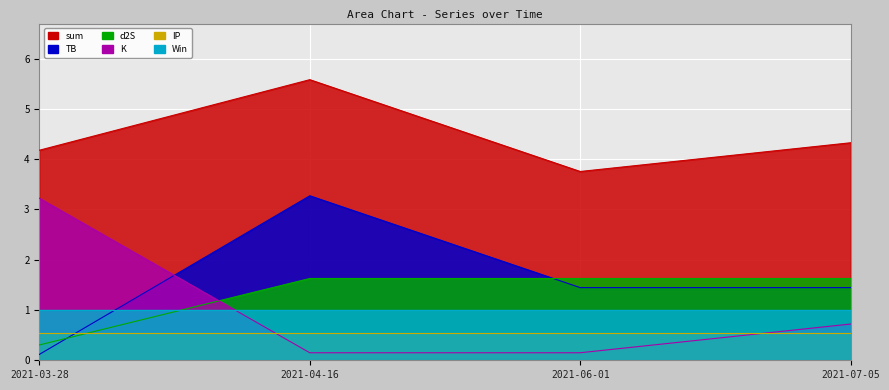

Which series has the largest total across all categories?

sum